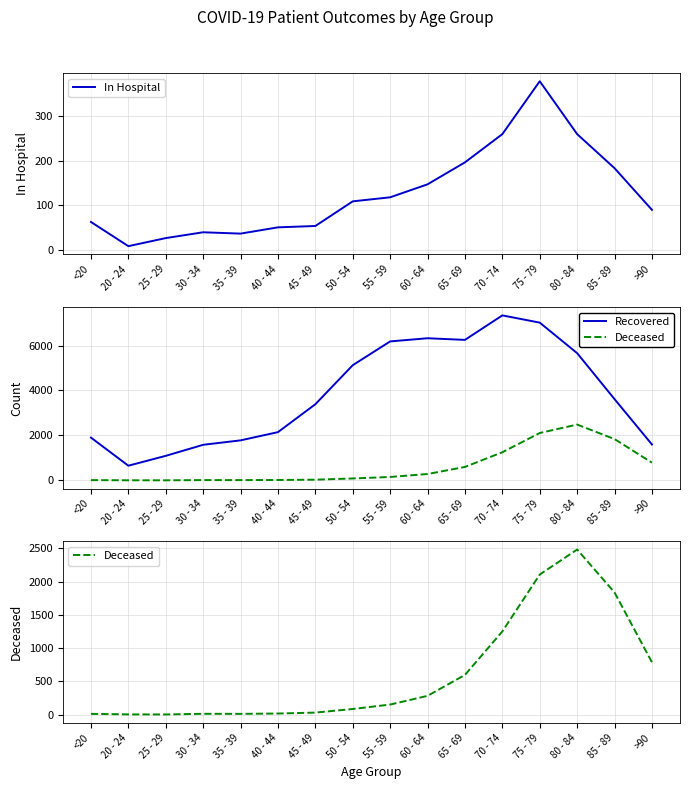

Is it true that In Hospital equals 42 at 50 - 54?

False